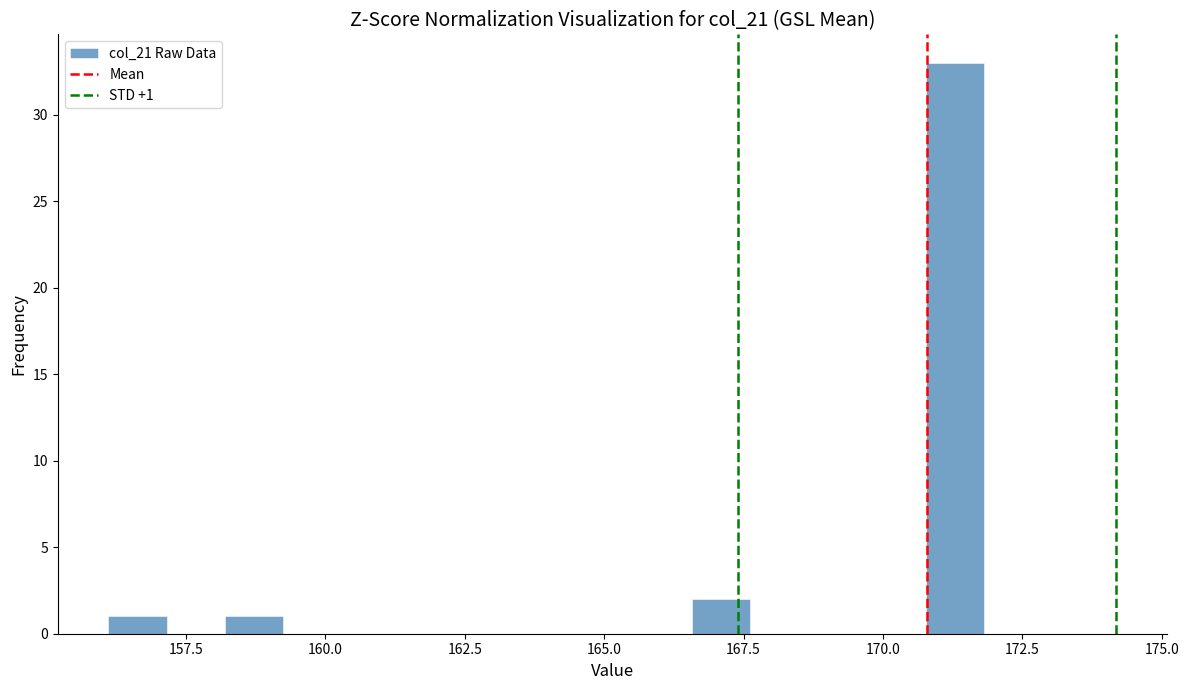

Around what value on the x-axis is the tallest bar? Give the approximate position of its centre, as read against the axis.

171.5